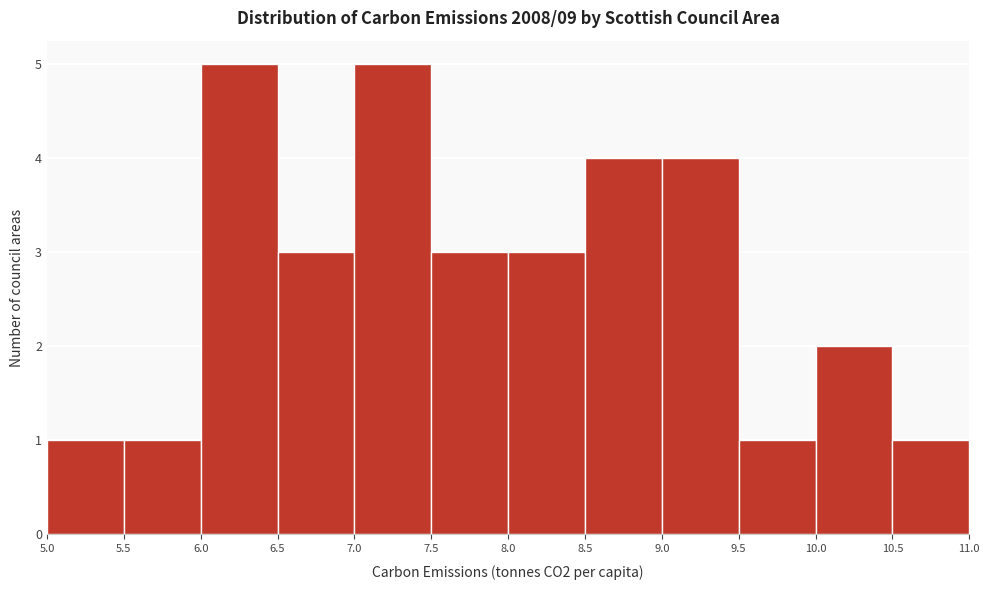

How tall is the bar that spans 6.5 to 7.0 on the x-axis? The values are not printed on the chart, so give them approximately, as read against the axis.

3